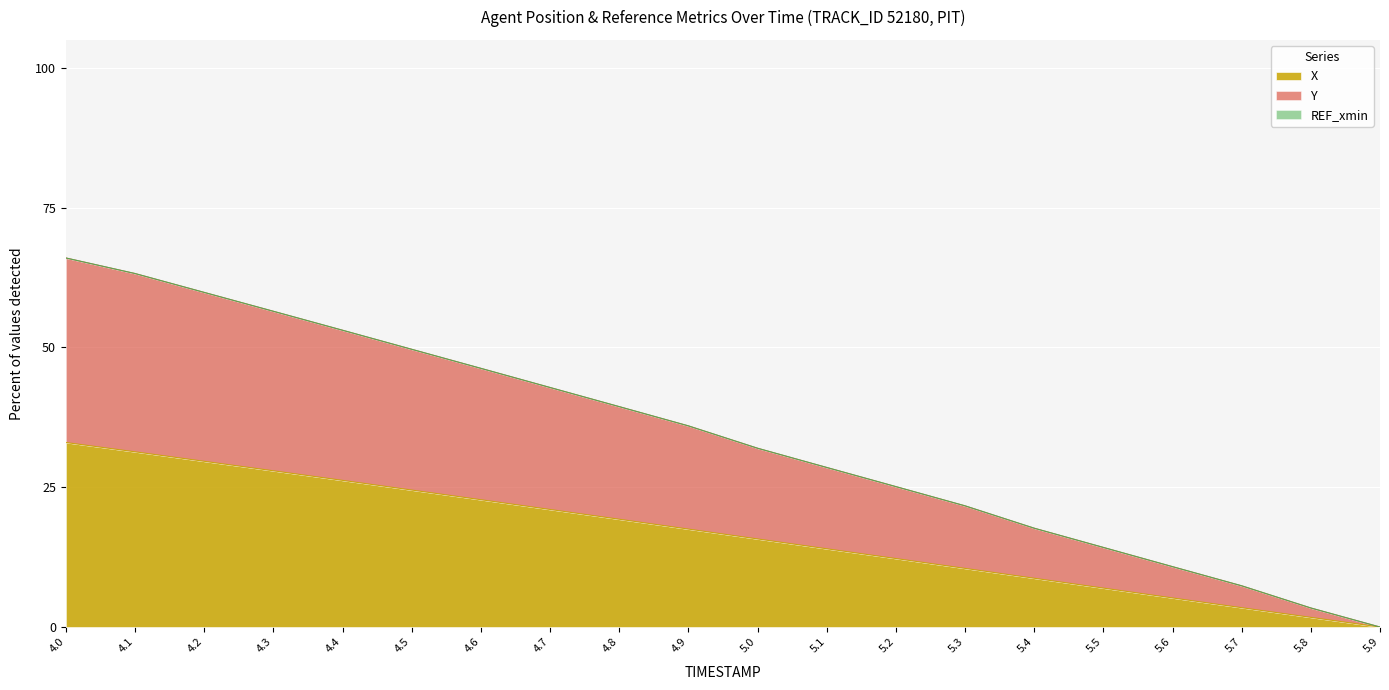

How many data points in X are less than 17?

10